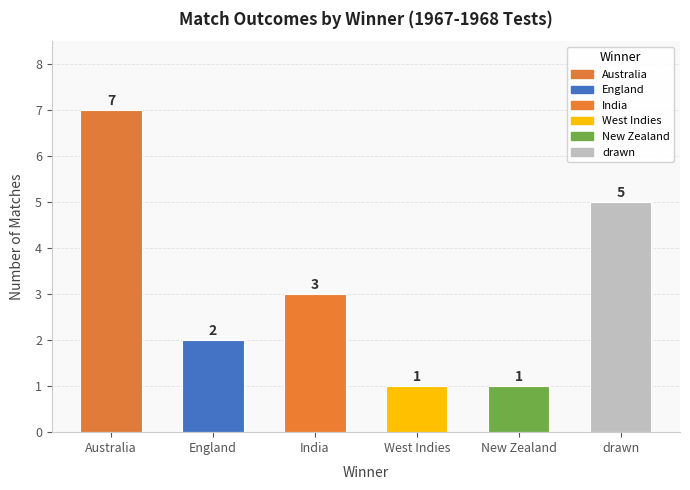

What is the sum of all values?

19